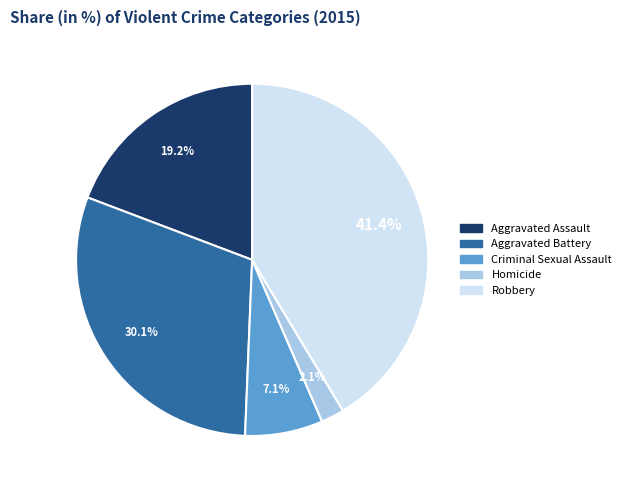

Does Criminal Sexual Assault represent more than half of the total?

No